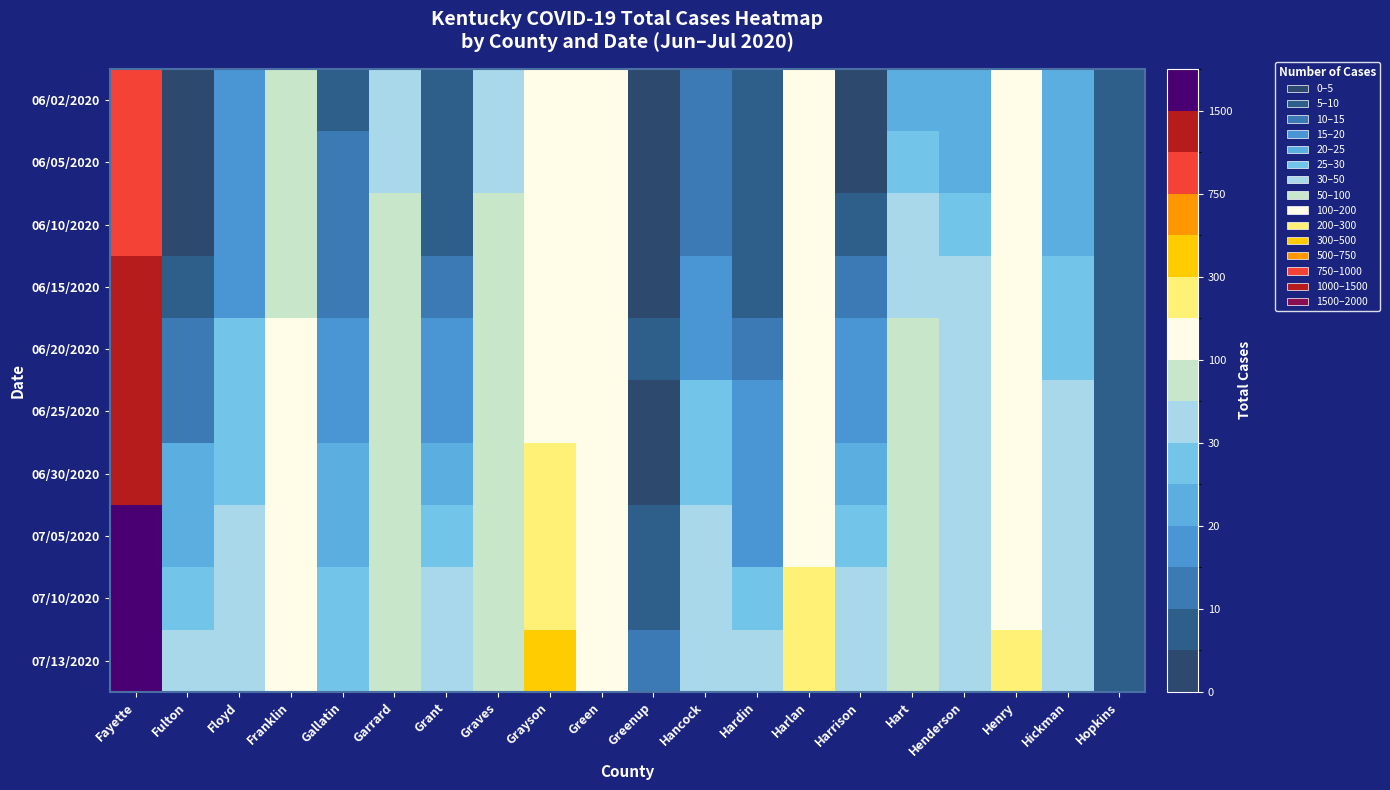

How many series are shown in this chart?

10